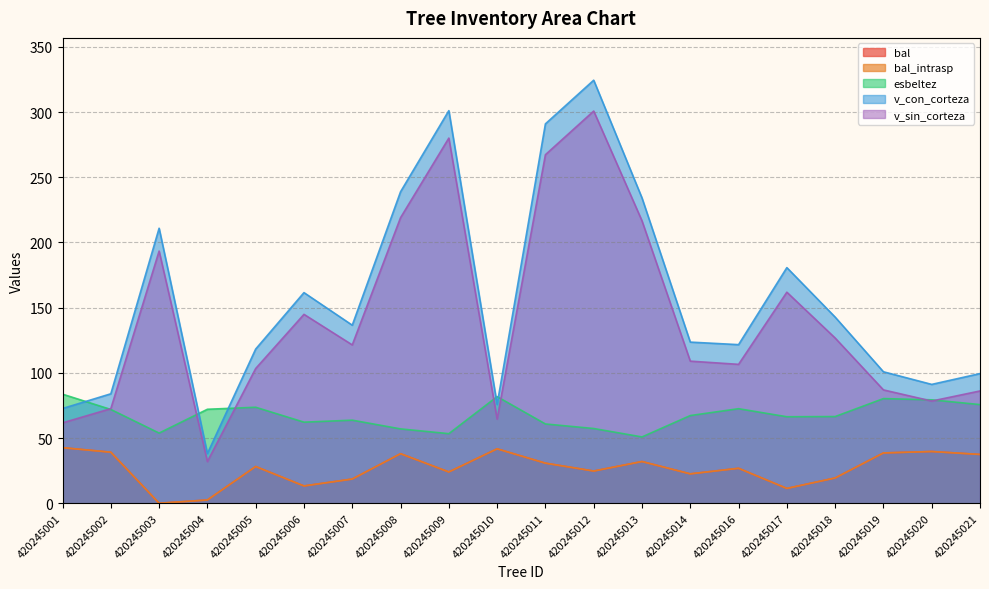

The esbeltez series shows 16.4 at 420245003. True or false?

False